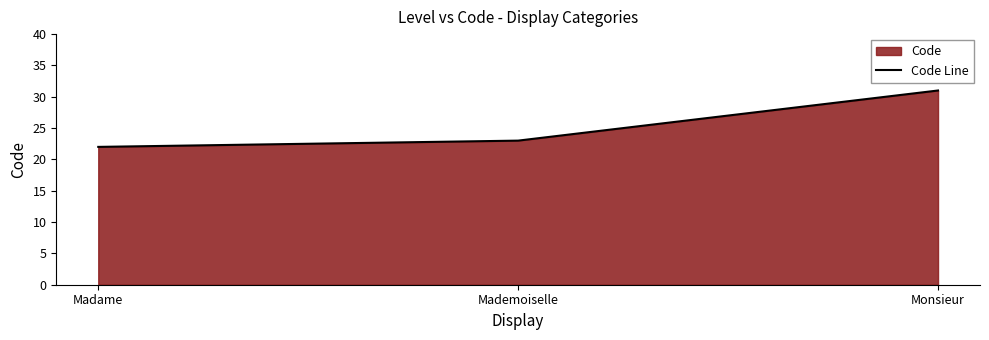

True or false: the data shows 19 at Monsieur.

False